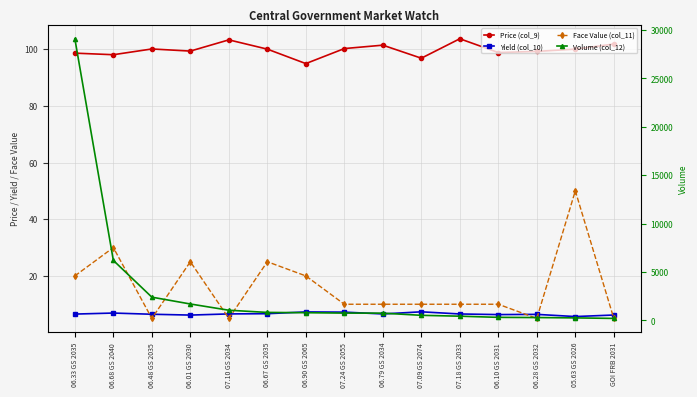

What is the total value across all series at 06.67 GS 2035?

951.7